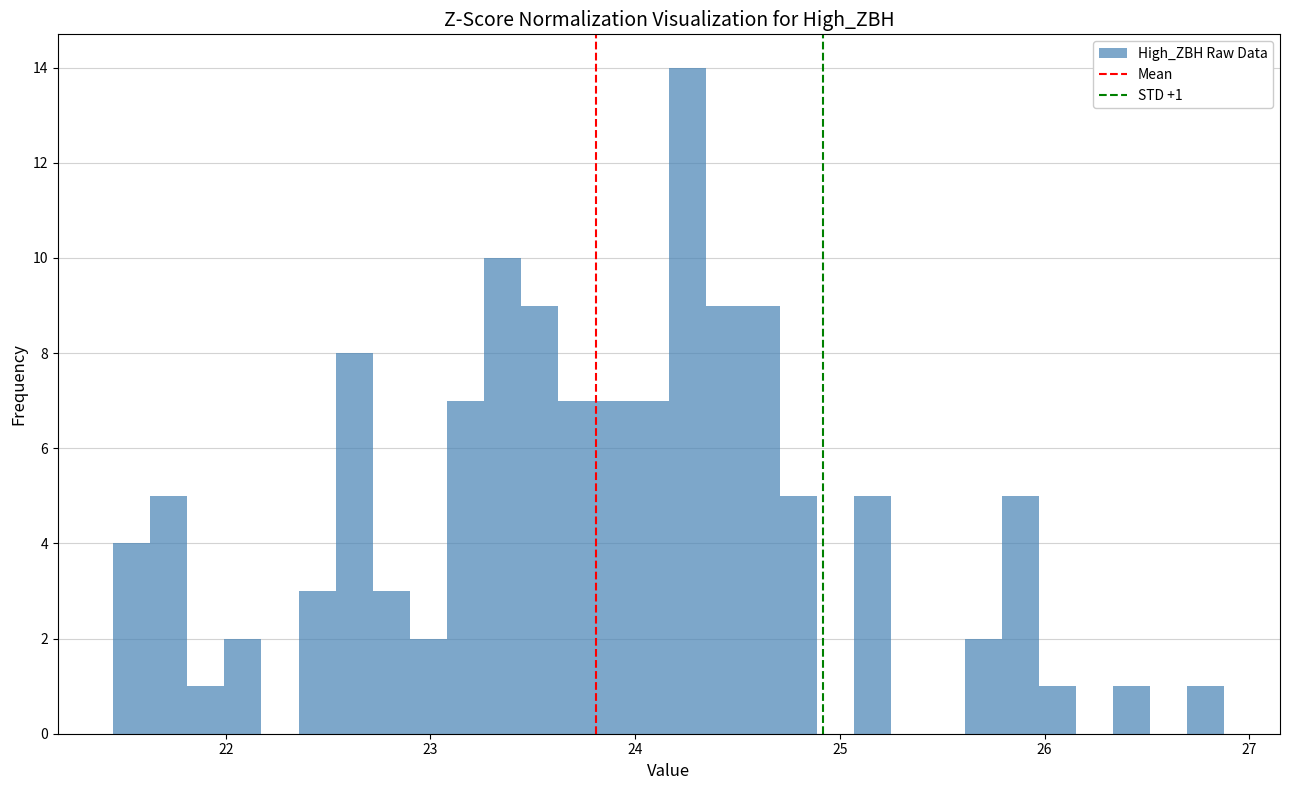

Around what value on the x-axis is the tallest bar? Give the approximate position of its centre, as read against the axis.

24.3